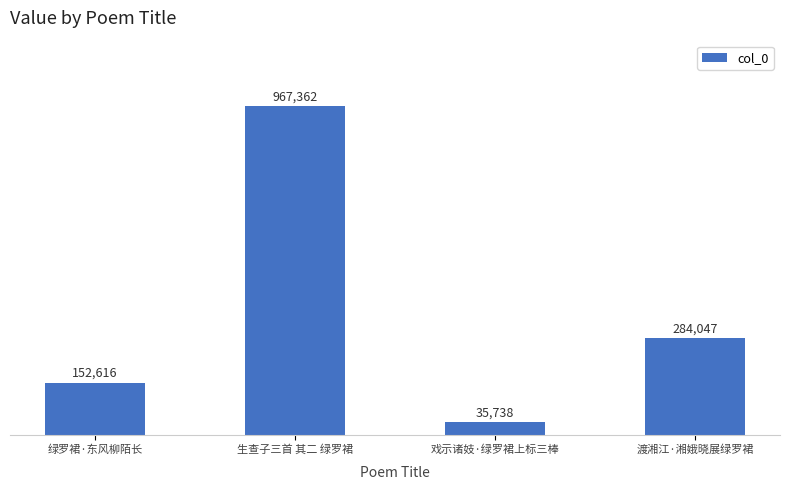

What value does the data have at 渡湘江·湘娥晓展绿罗裙?

284047